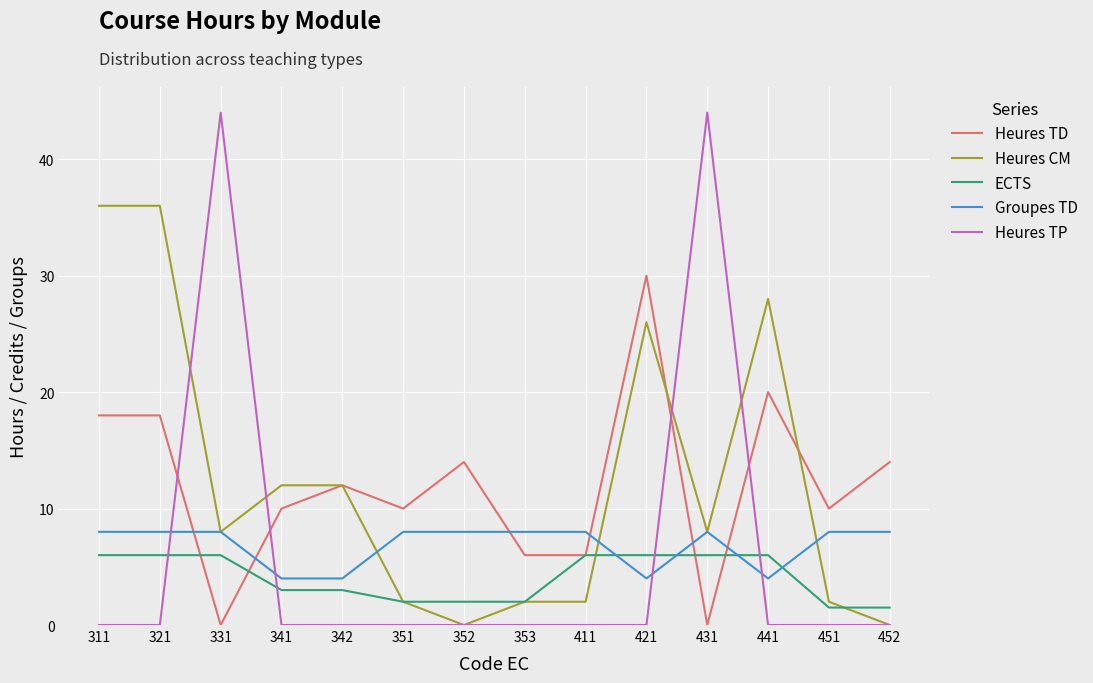

Reading left to right, transcribe all the data shown in this chart.

Heures TD: 311=18.0	321=18.0	331=0.0	341=10.0	342=12.0	351=10.0	352=14.0	353=6.0	411=6.0	421=30.0	431=0.0	441=20.0	451=10.0	452=14.0
Heures CM: 311=36.0	321=36.0	331=8.0	341=12.0	342=12.0	351=2.0	352=0.0	353=2.0	411=2.0	421=26.0	431=8.0	441=28.0	451=2.0	452=0.0
ECTS: 311=6.0	321=6.0	331=6.0	341=3.0	342=3.0	351=2.0	352=2.0	353=2.0	411=6.0	421=6.0	431=6.0	441=6.0	451=1.5	452=1.5
Groupes TD: 311=8.0	321=8.0	331=8.0	341=4.0	342=4.0	351=8.0	352=8.0	353=8.0	411=8.0	421=4.0	431=8.0	441=4.0	451=8.0	452=8.0
Heures TP: 311=0.0	321=0.0	331=44.0	341=0.0	342=0.0	351=0.0	352=0.0	353=0.0	411=0.0	421=0.0	431=44.0	441=0.0	451=0.0	452=0.0